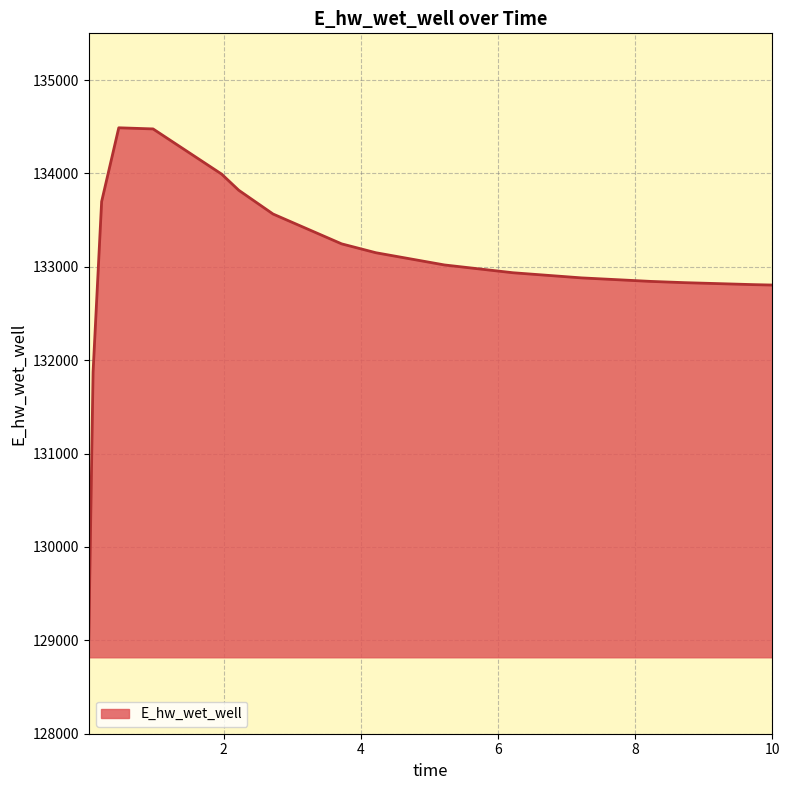

What is the greatest value displayed?

134488.6